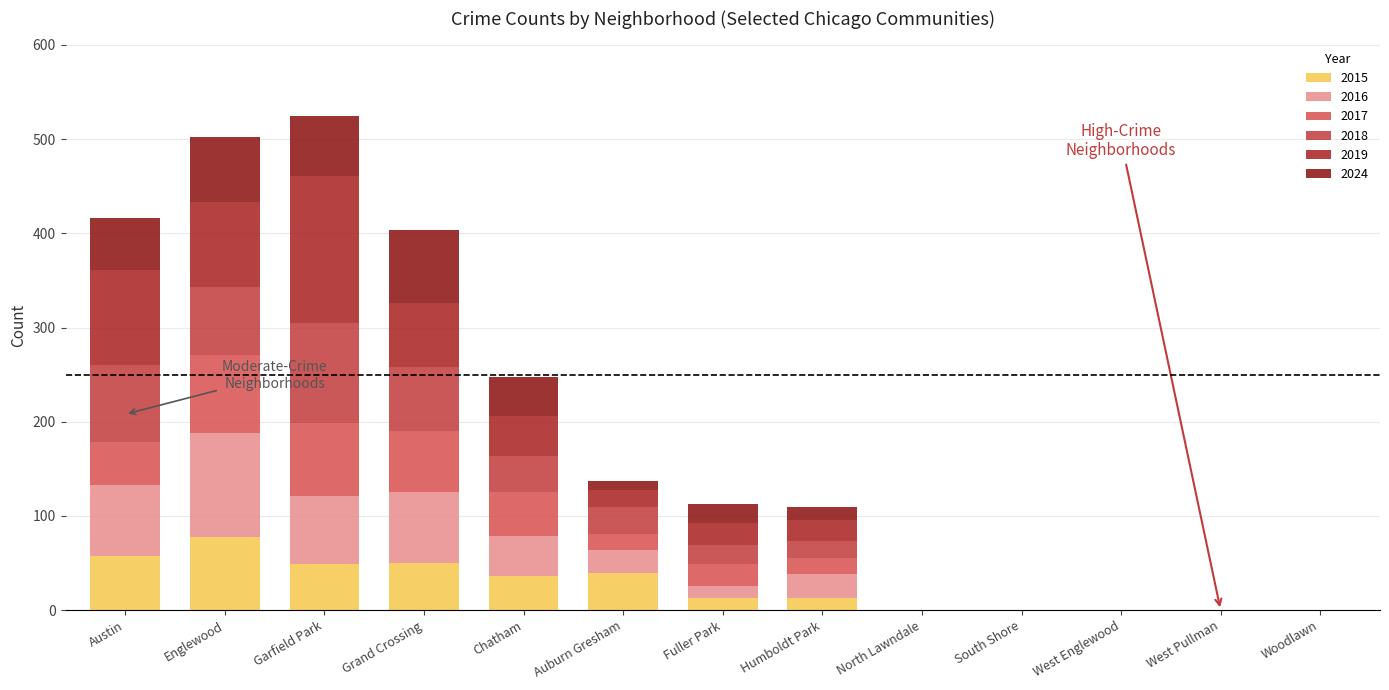

What is the label of the 3rd bar from the left?

Garfield Park